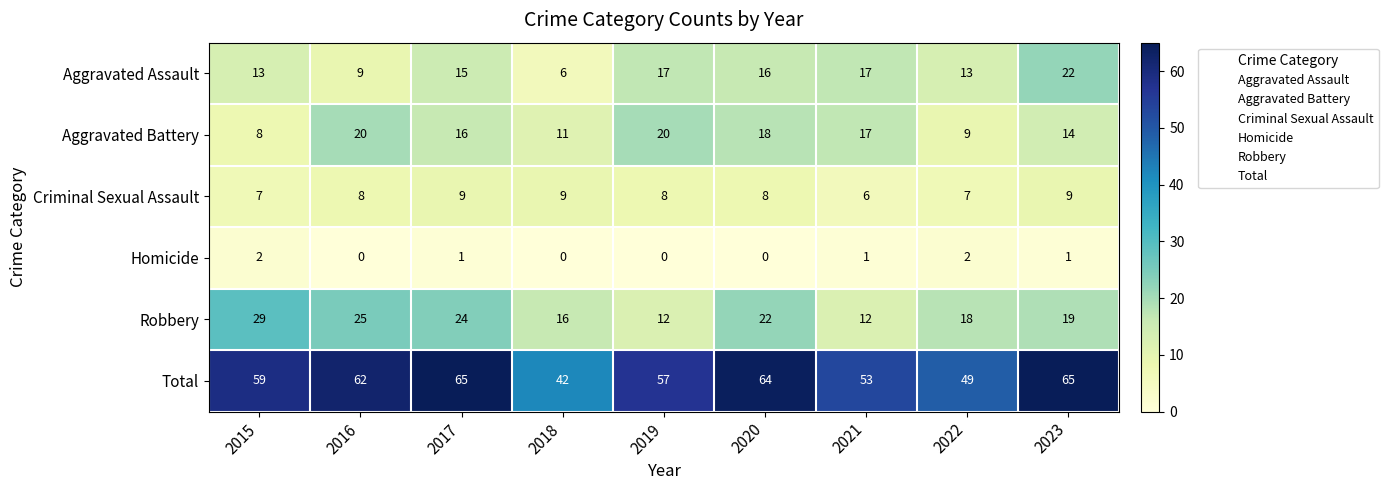

Is it true that Aggravated Assault equals 6 at 2018?

True